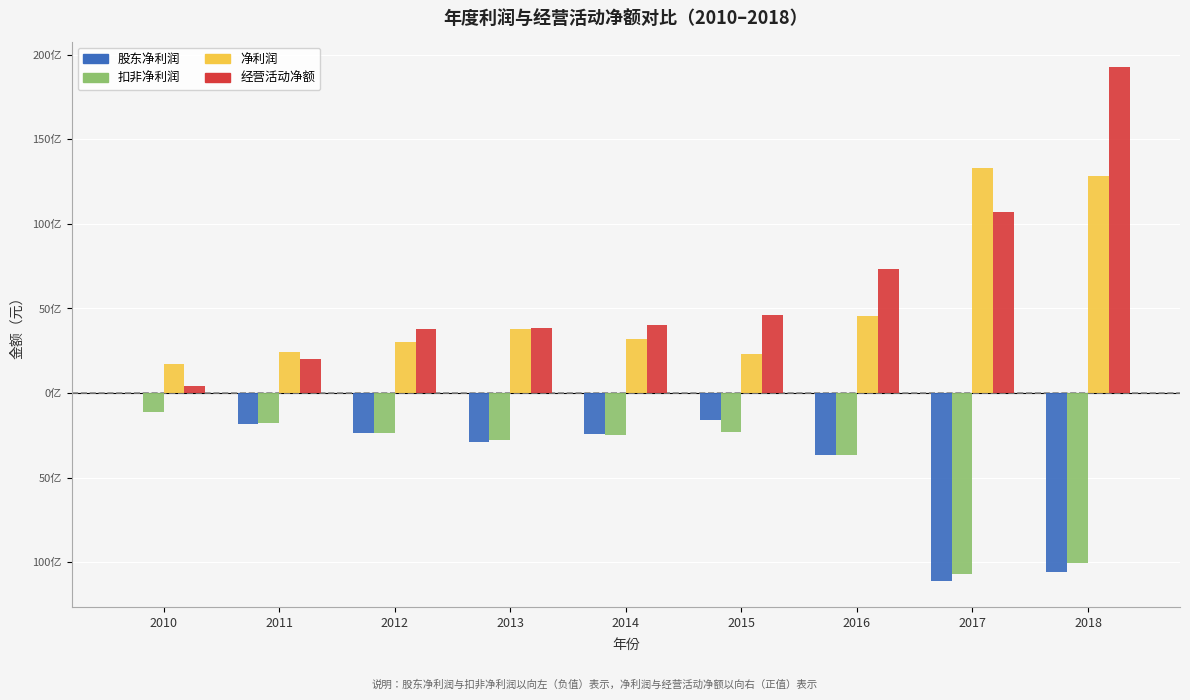

What are all the series names shown in the legend?

股东净利润, 扣非净利润, 净利润, 经营活动净额